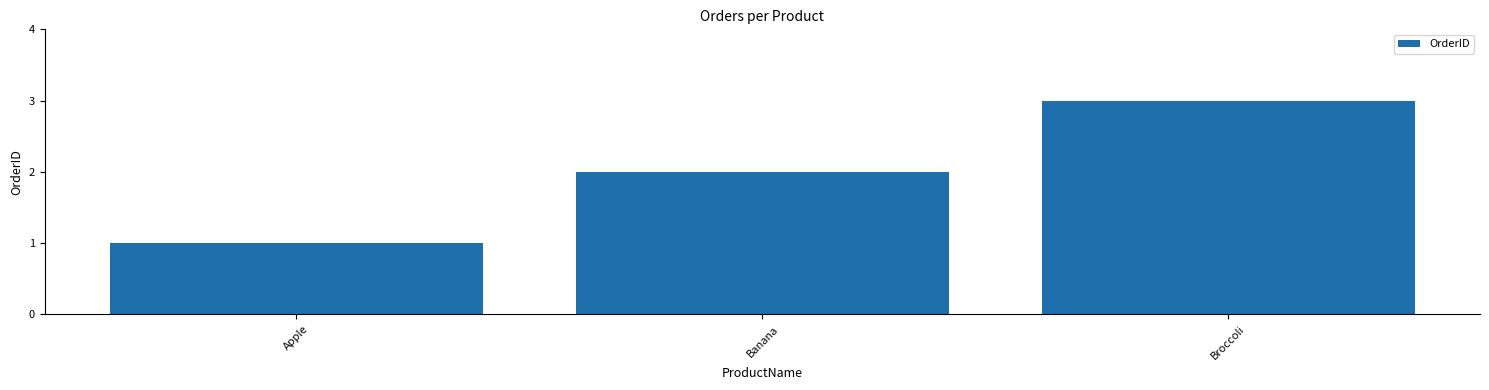

How many values are below 2?

1